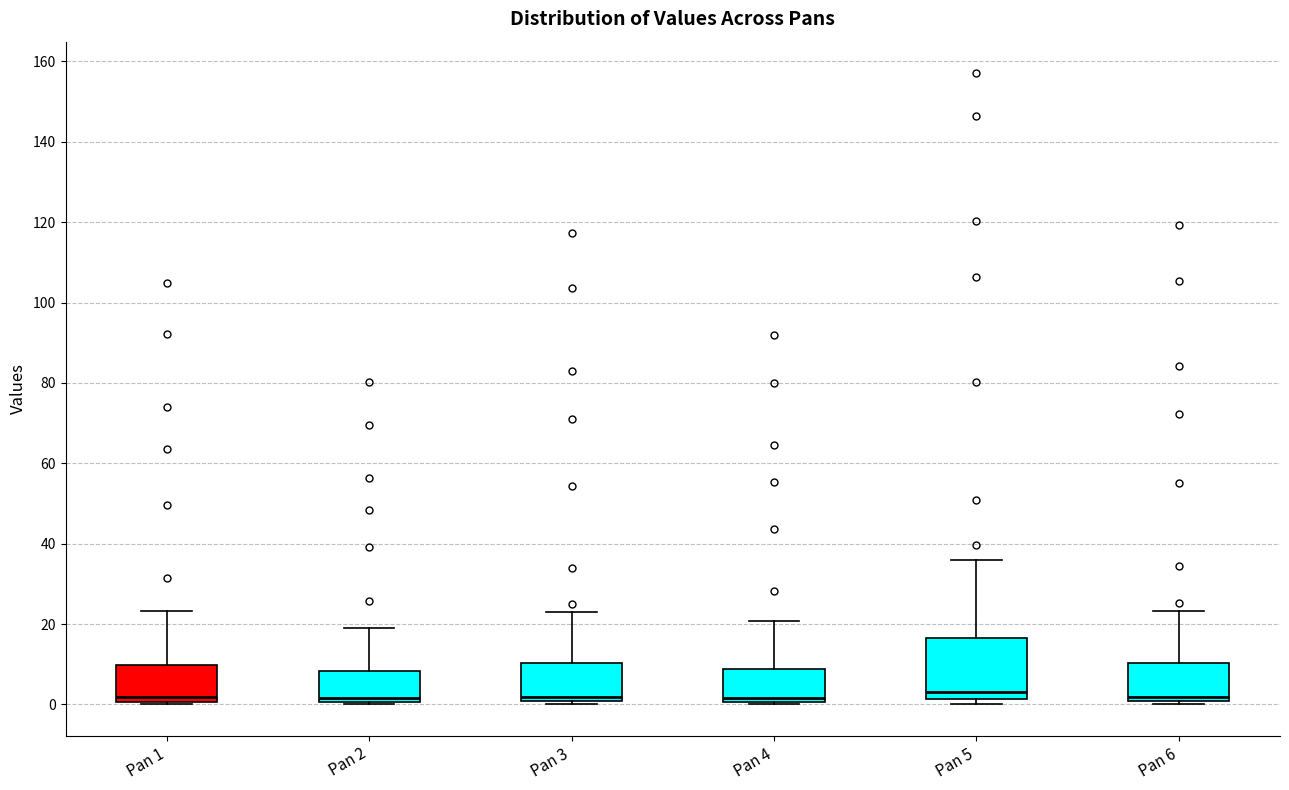

Which box is the tallest, from its lower edge to its upper edge?

Pan 5